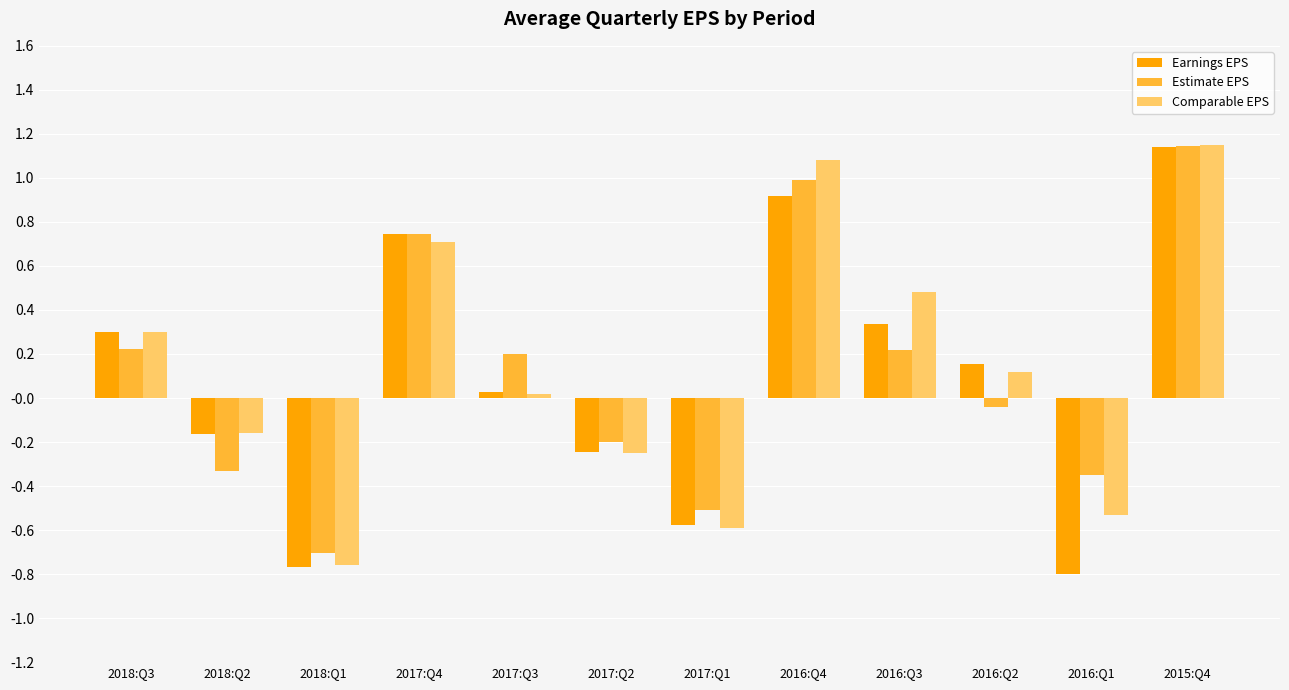

At which label does Estimate EPS reach its peak?

2015:Q4